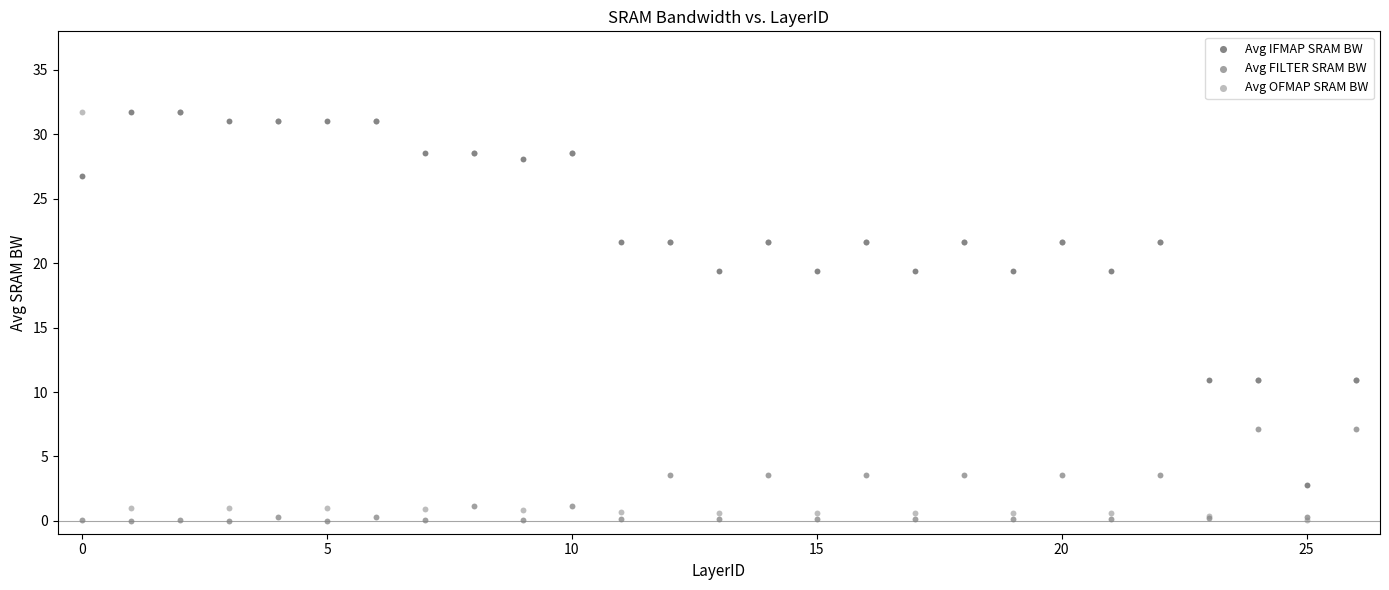

Which series has the widest spread of Y values?

Avg OFMAP SRAM BW